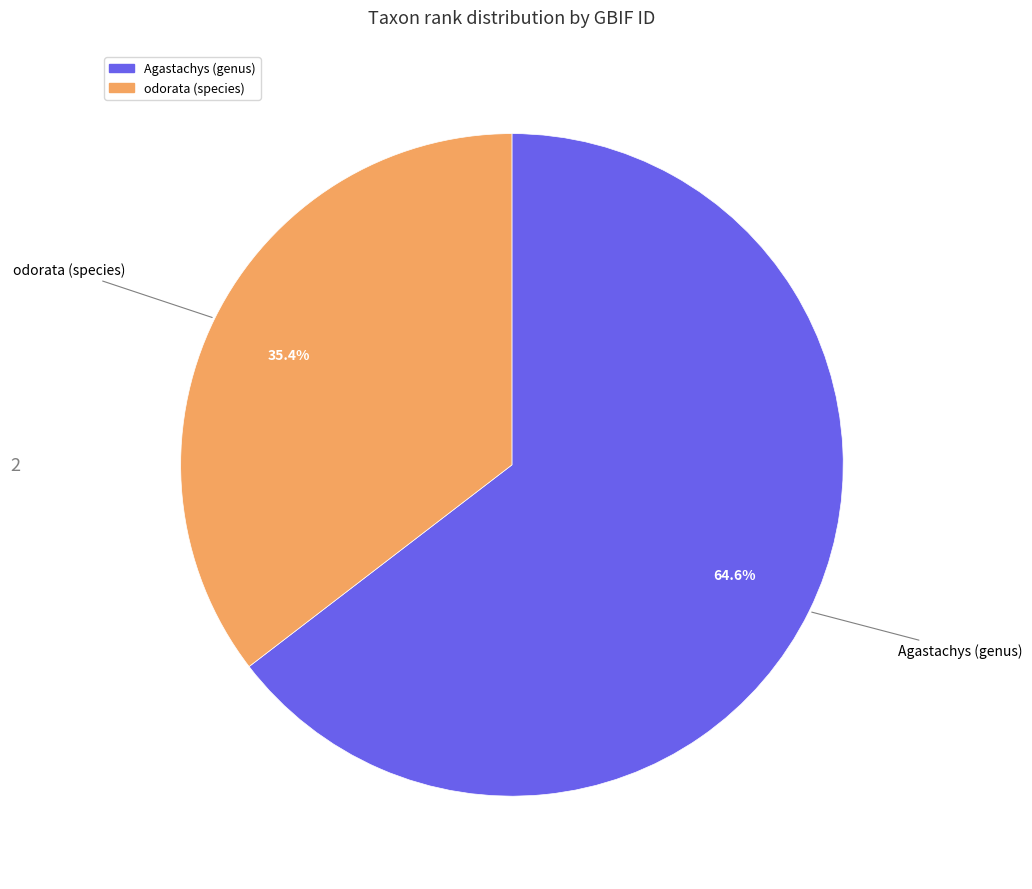

To the nearest percent, what is the difference between the largest and smallest slice percentages?

29%